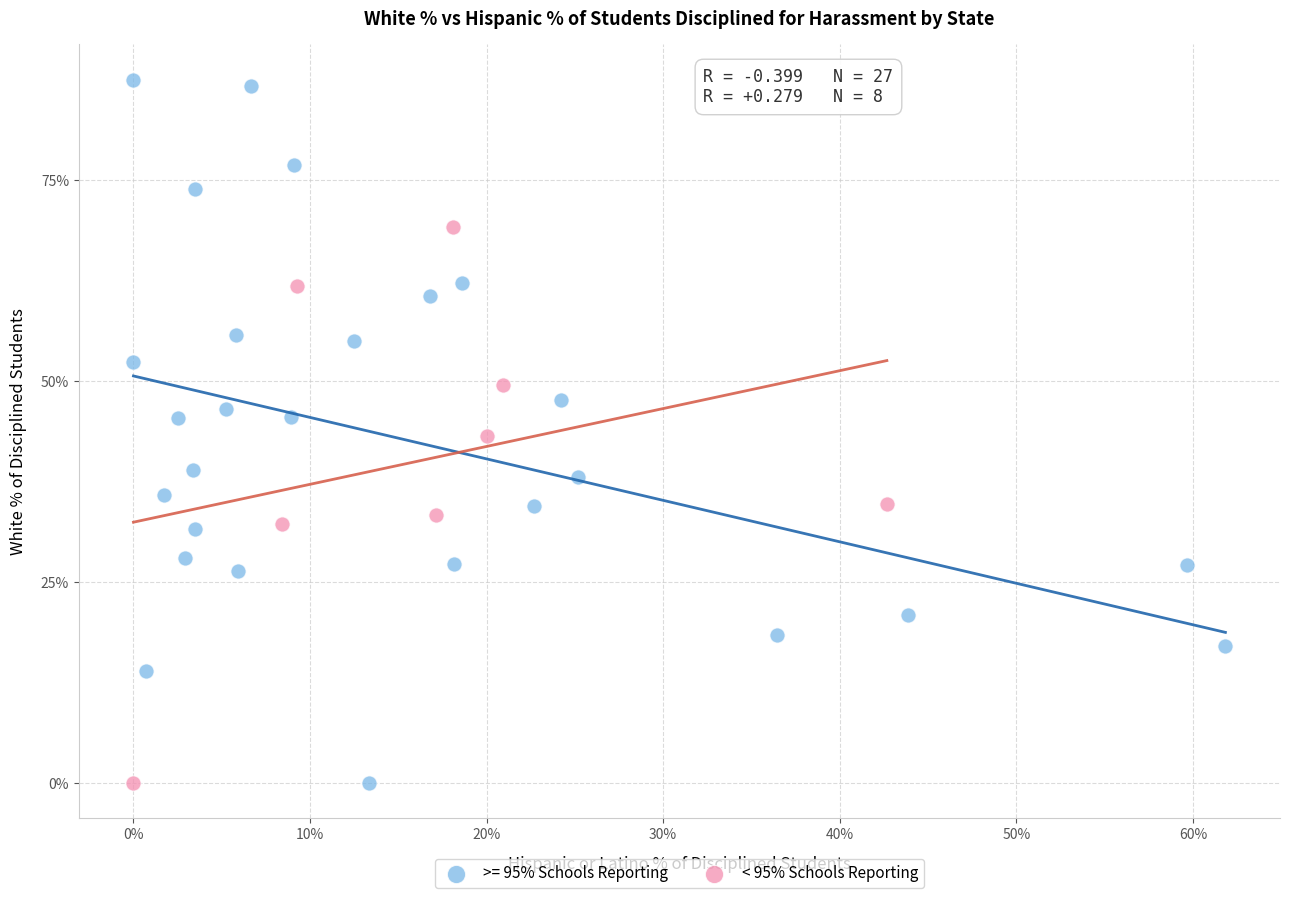

Which series has the widest spread of Y values?

>= 95% Schools Reporting